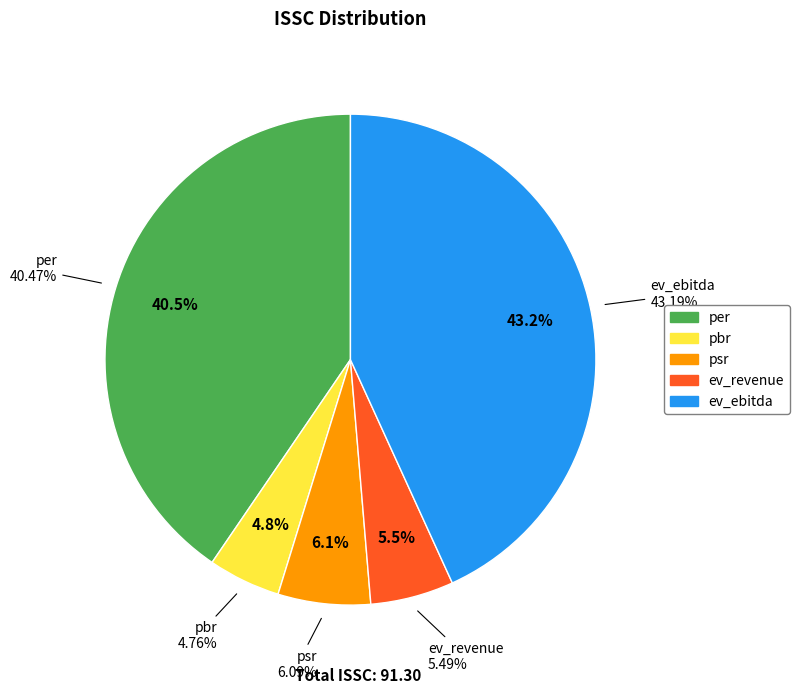

To the nearest percent, what is the difference between the largest and smallest slice percentages?

38%